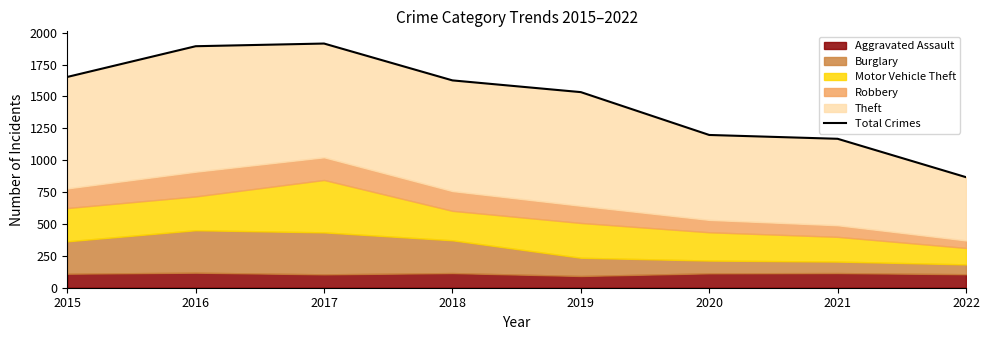

Approximately how many times larger is the value at 2022 compared to 2019?

0.6